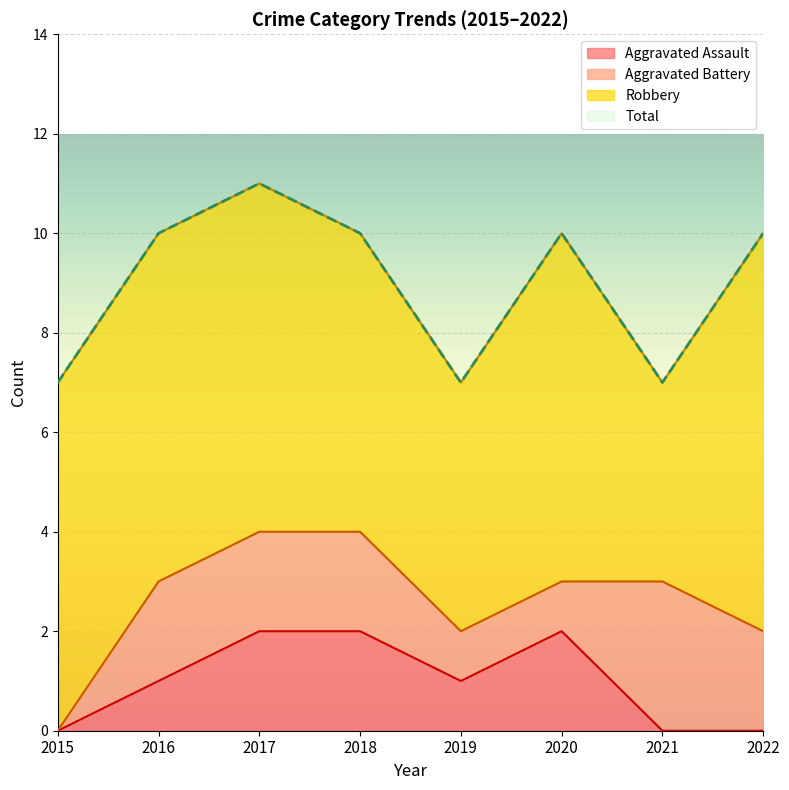

Is it true that Aggravated Assault equals 1 at 2019?

True